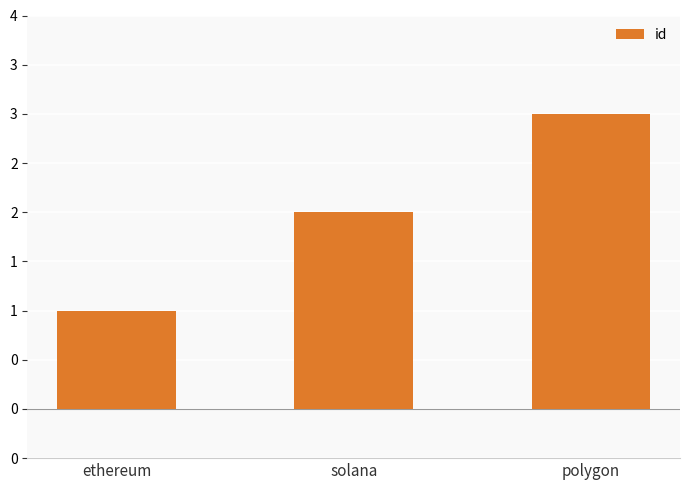

Where does the data first go above 2?

polygon